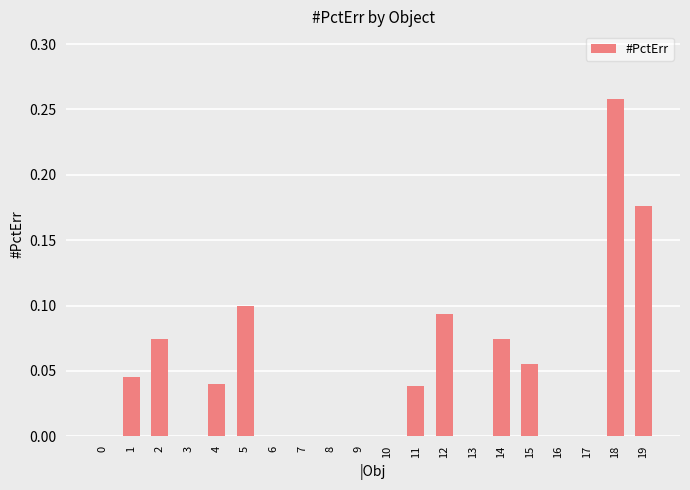

What is the sum of all values?

1.0